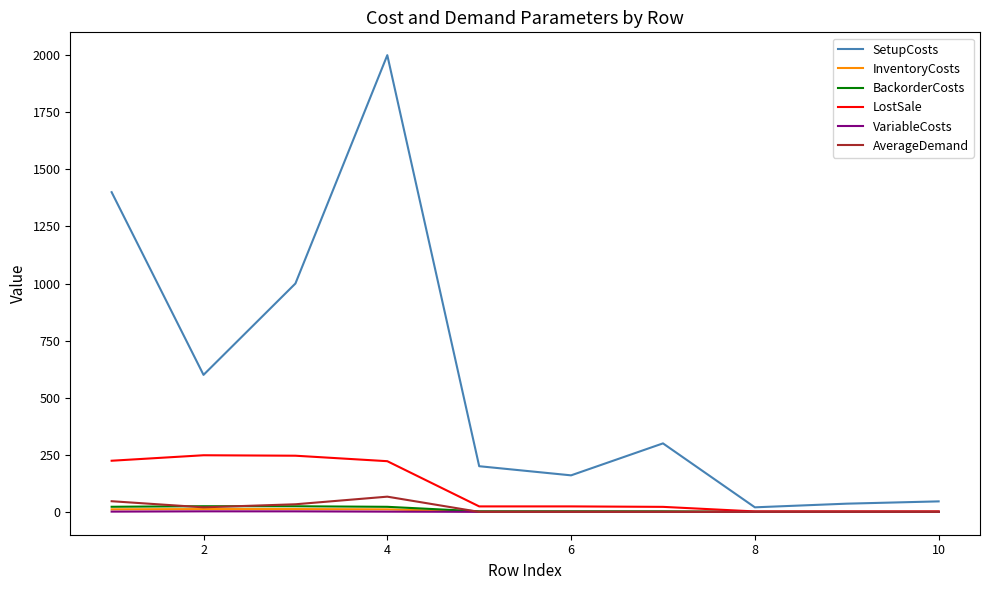

Which series has the widest spread of values?

SetupCosts